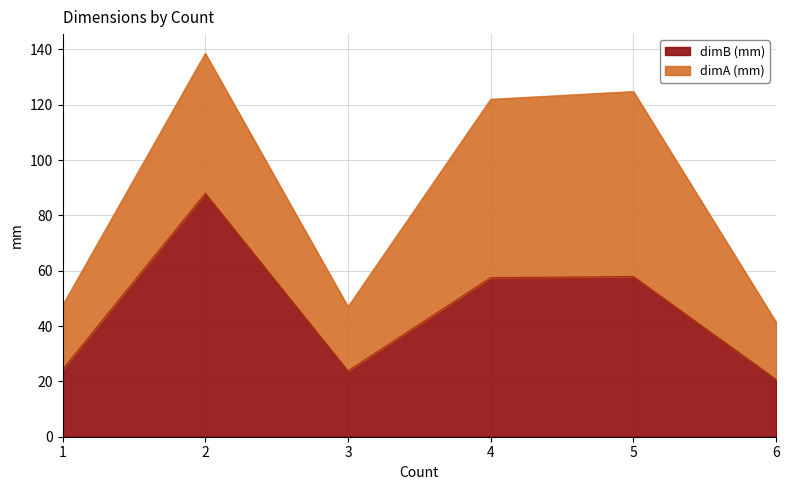

What is the difference between the maximum and minimum values?

67.3